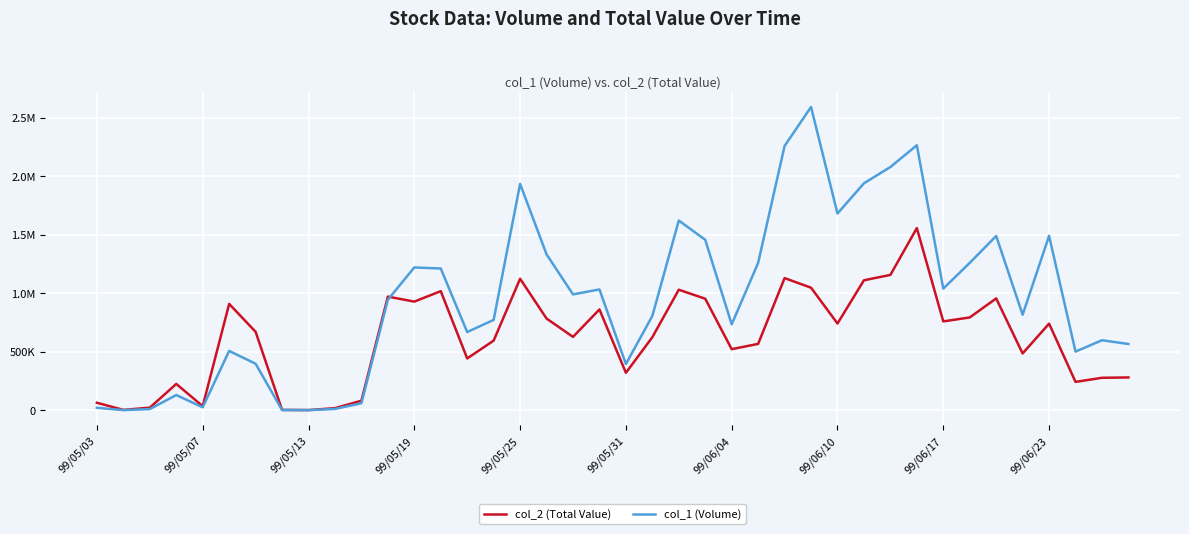

What are all the series names shown in the legend?

col_2 (Total Value), col_1 (Volume)